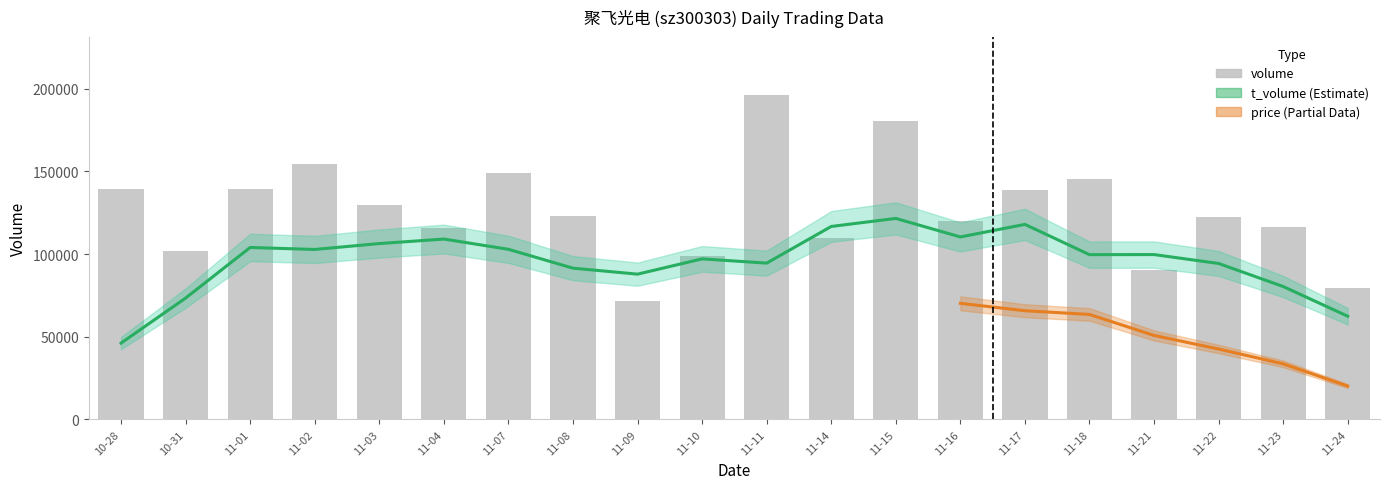

At which label does t_volume first exceed 5312?

2022-10-28